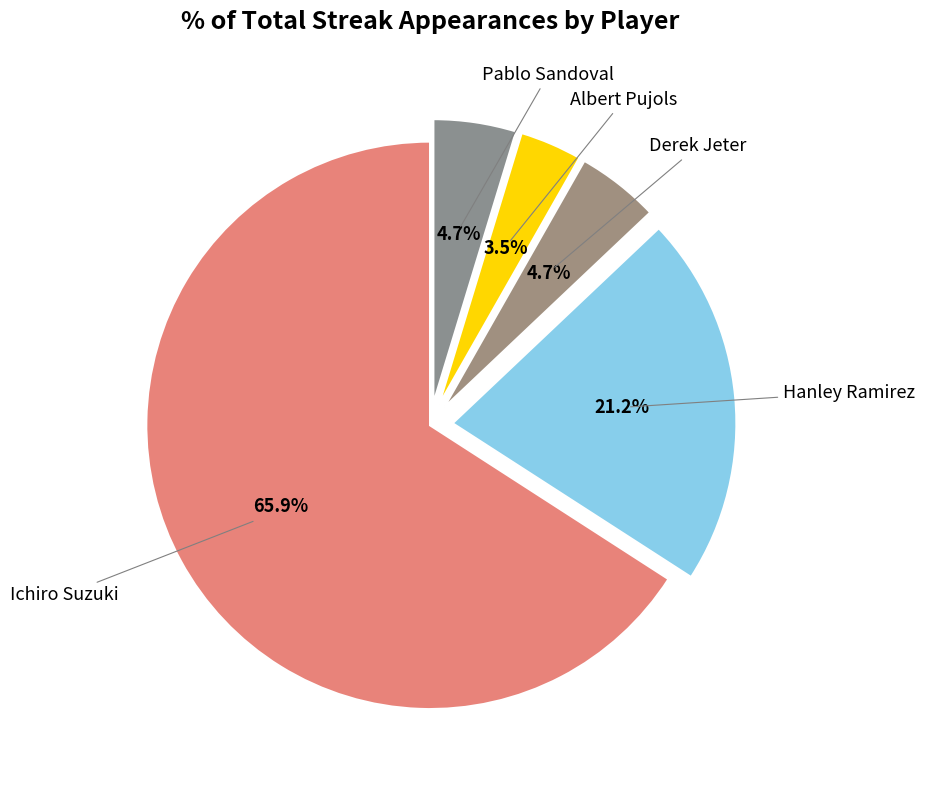

Approximately how many times larger is the value at Hanley Ramirez compared to Ichiro Suzuki?

0.3